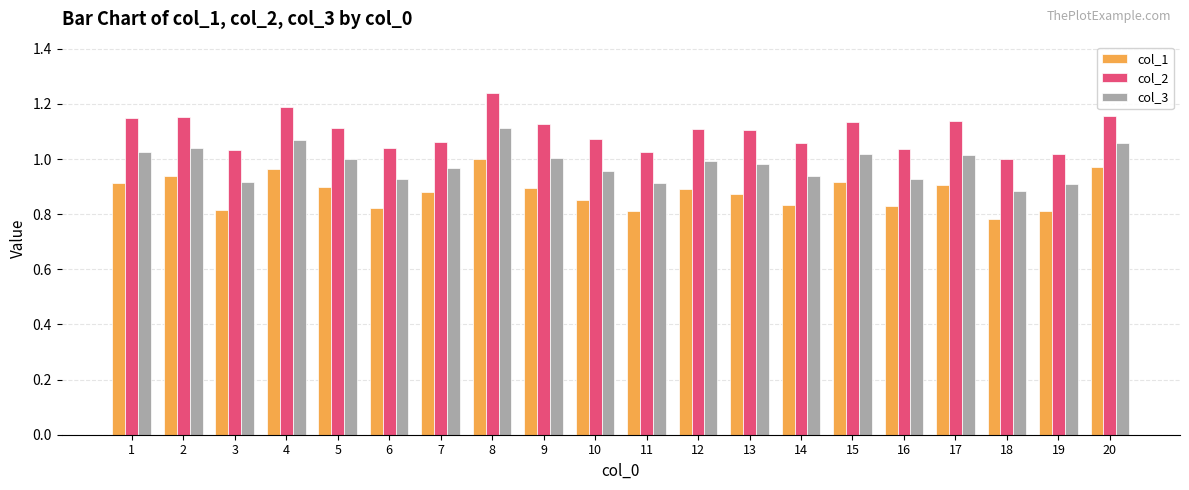

What is the total value across all series at 17?

3.1